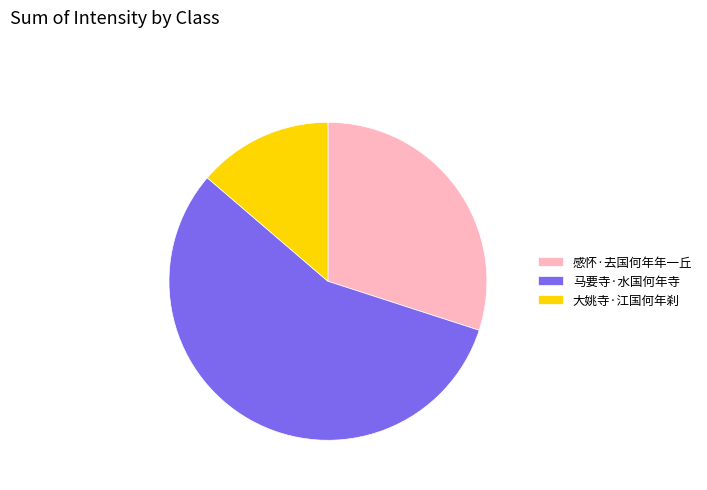

Which slice represents more than half of the pie?

马要寺·水国何年寺